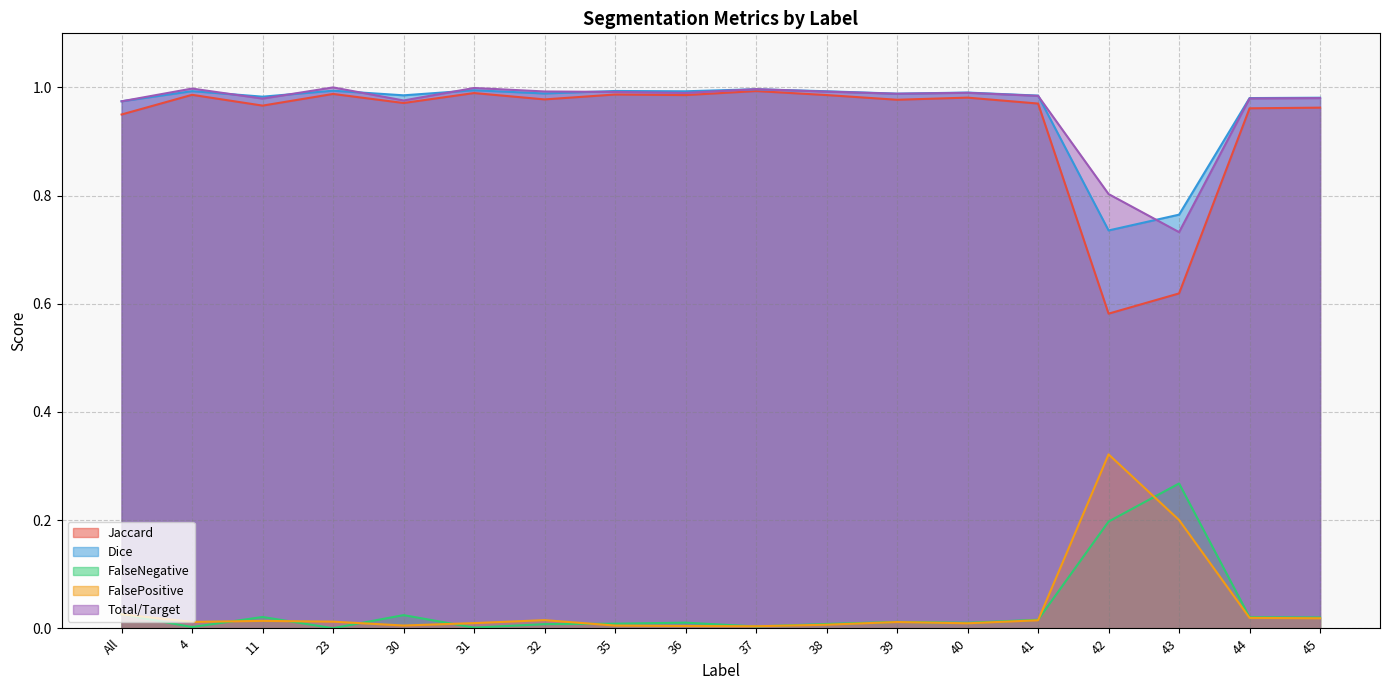

At which label is Dice closest to 0?

42